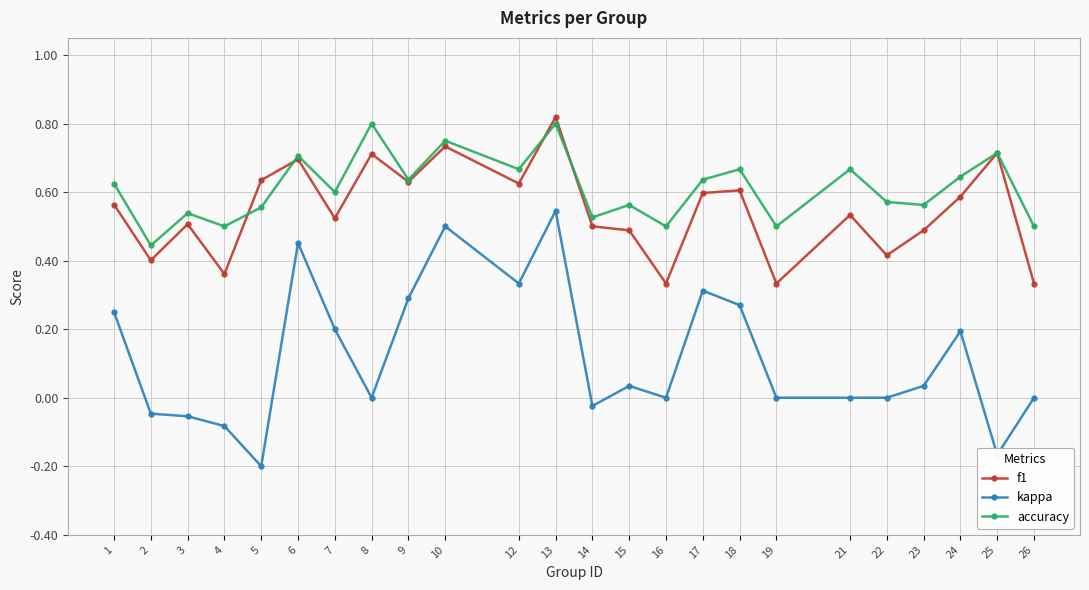

Rank the series by their maximum value, from highest to lowest.

f1, accuracy, kappa